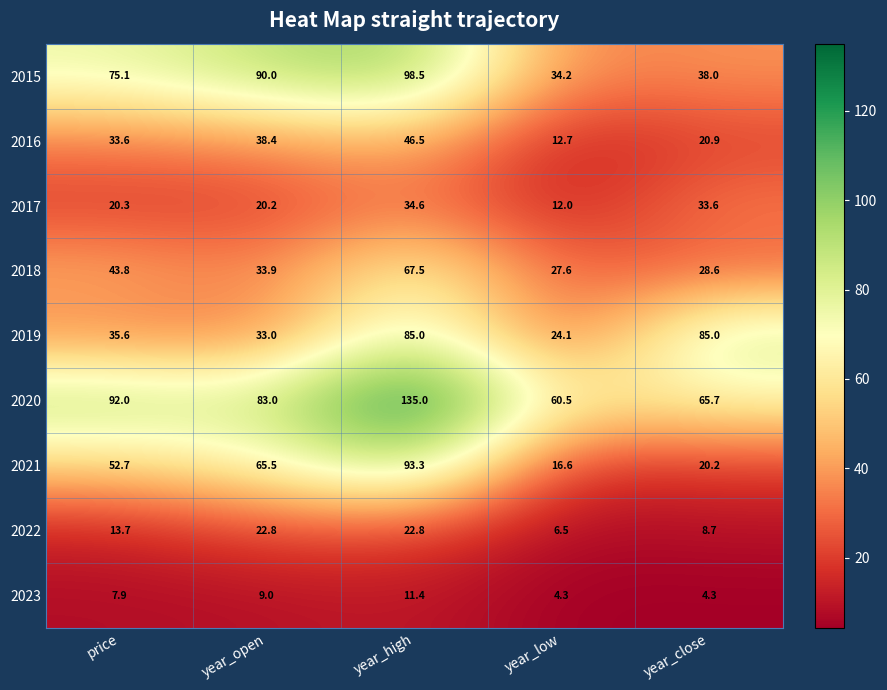

At which category is the sum across all series the highest?

year_high